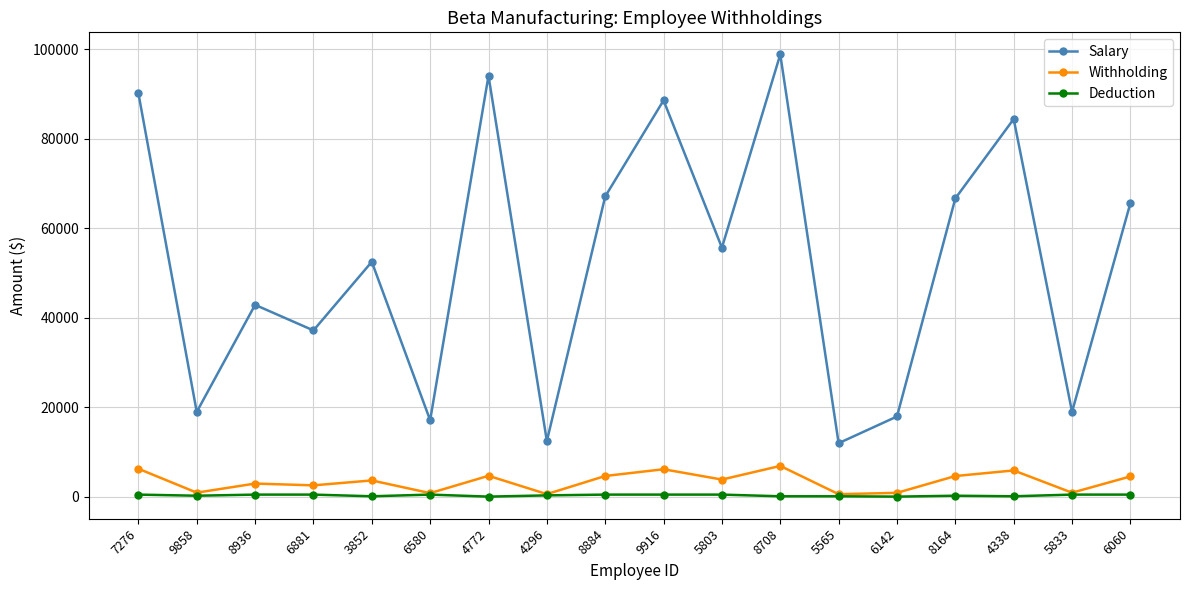

Rank the series by their maximum value, from highest to lowest.

Salary, Withholding, Deduction